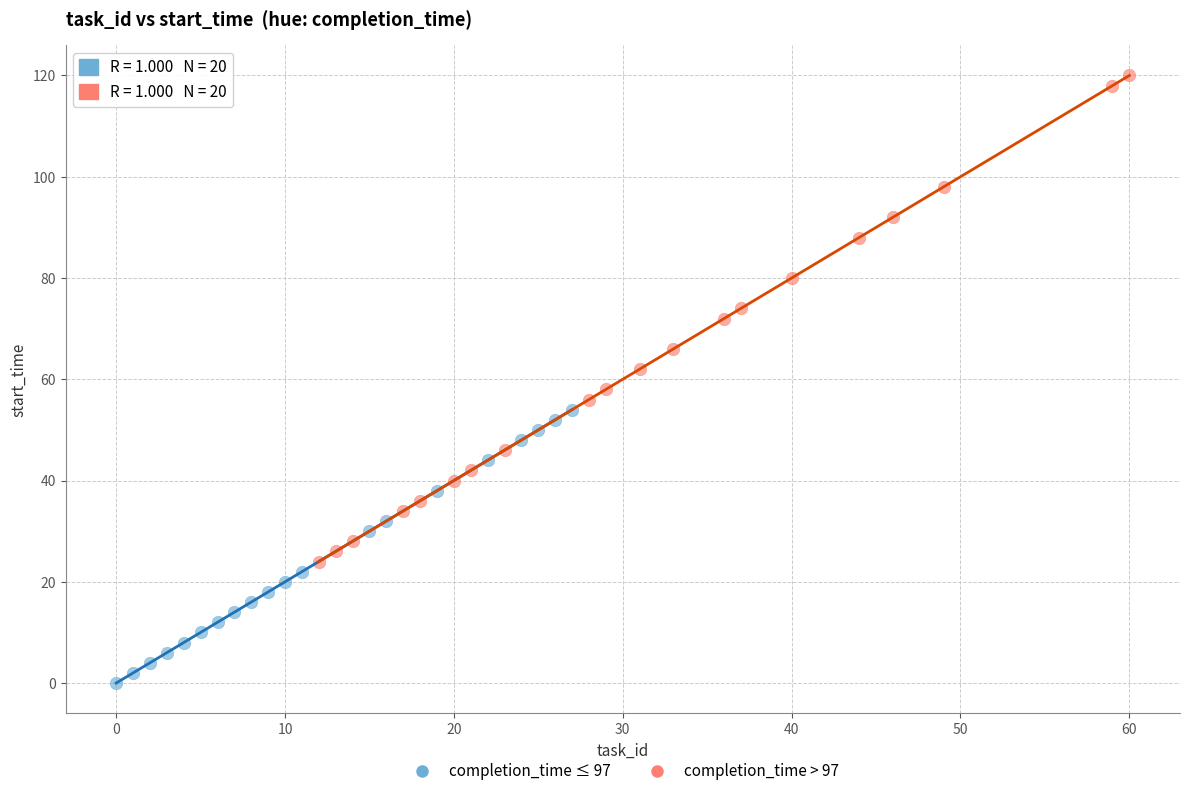

What are all the series names shown in the legend?

completion_time ≤ 97, completion_time > 97